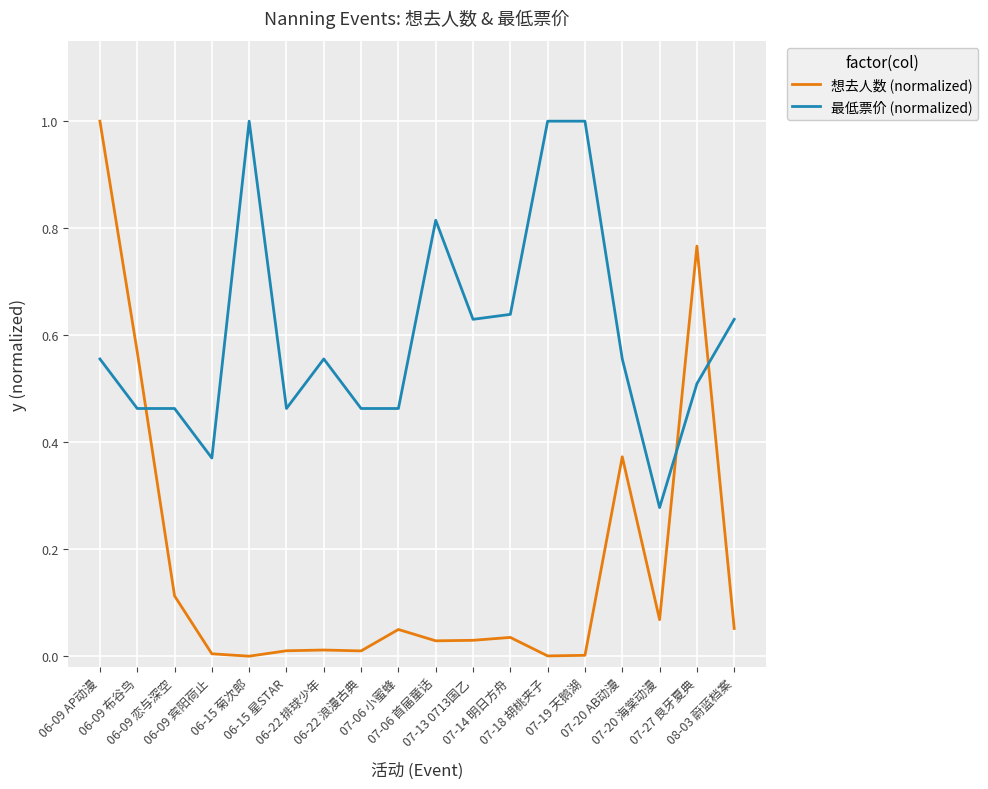

Which series ends up on top after the final intersection of 想去人数 (normalized) and 最低票价 (normalized)?

最低票价 (normalized)